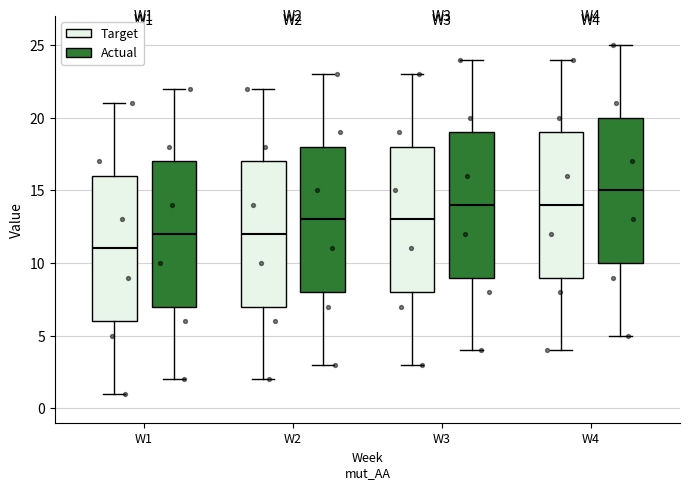

Which box's median line is the lowest?

W1 (Target)